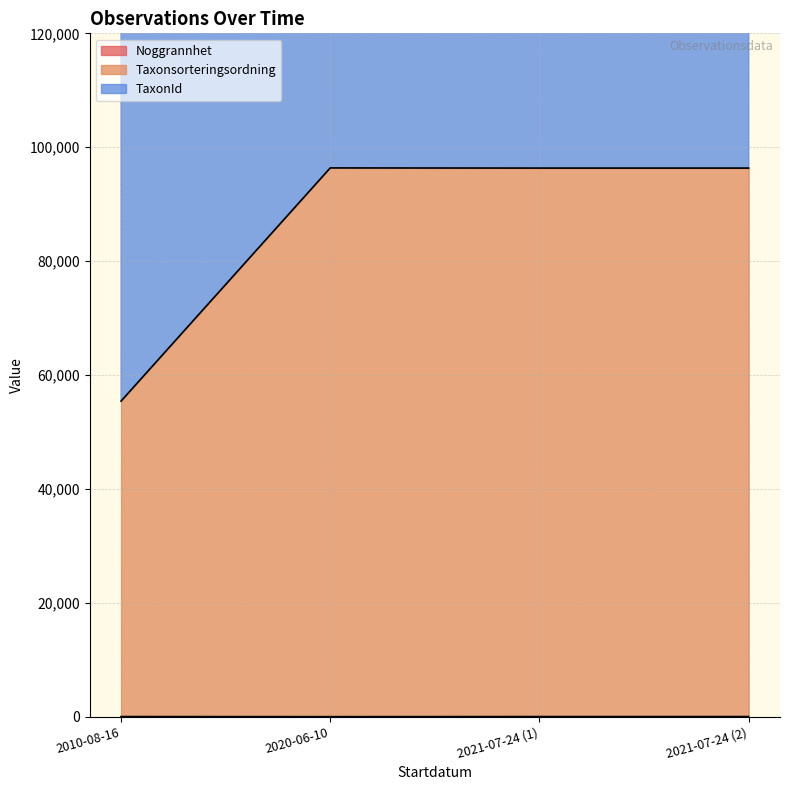

True or false: Noggrannhet and TaxonId cross at least once.

False